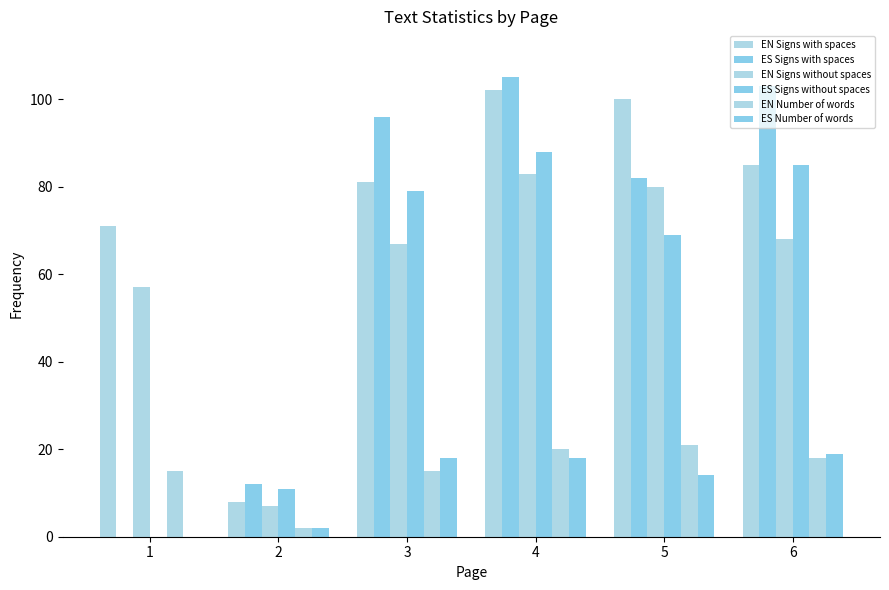

How many series are shown in this chart?

6